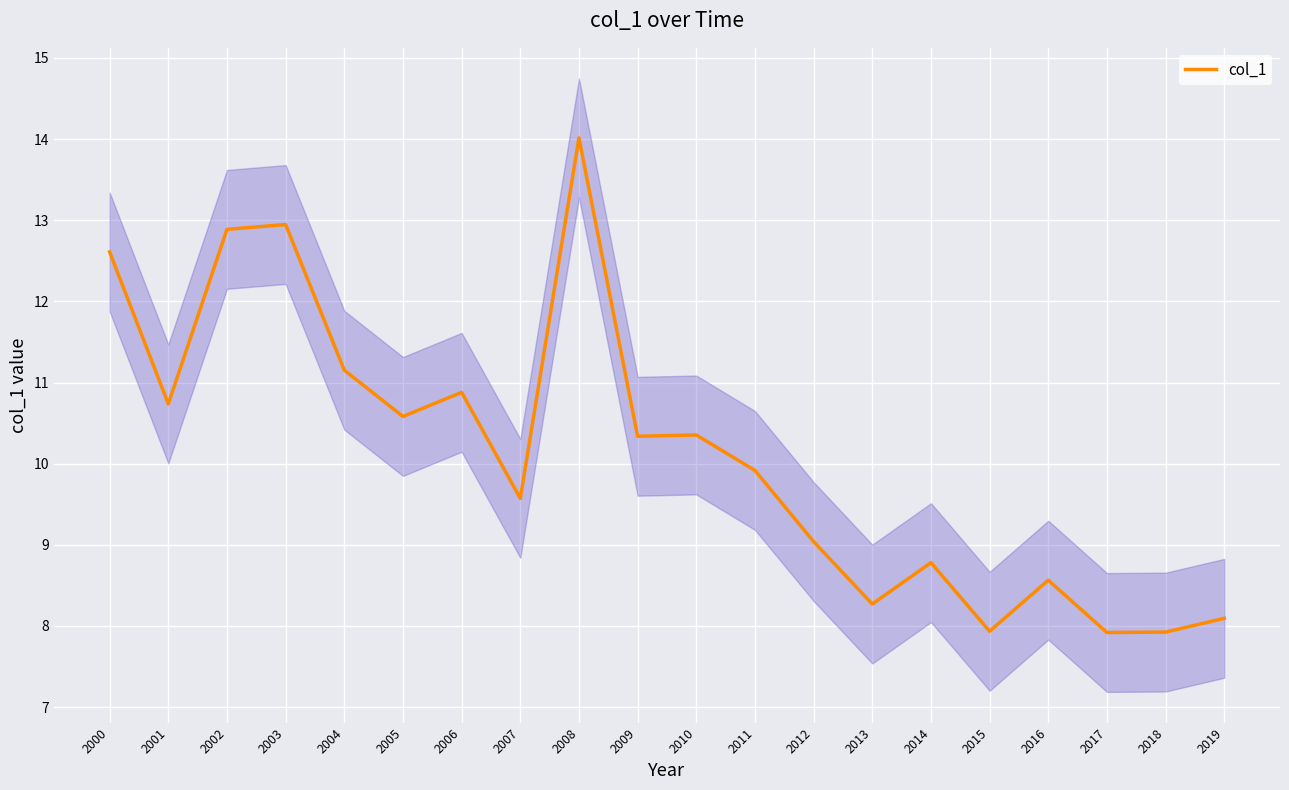

List the labels in order of value, smallest first.

2017, 2018, 2015, 2019, 2013, 2016, 2014, 2012, 2007, 2011, 2009, 2010, 2005, 2001, 2006, 2004, 2000, 2002, 2003, 2008